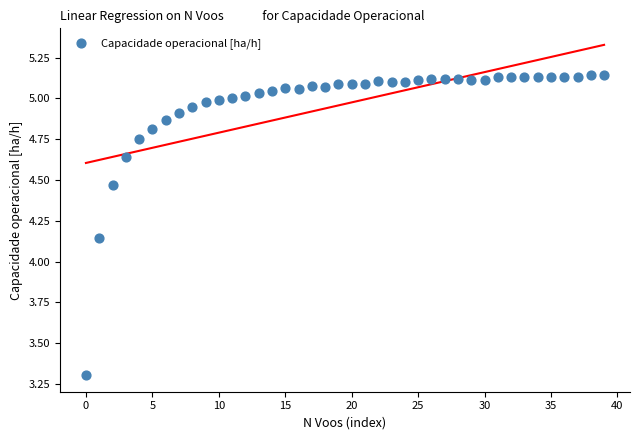

What is the range of Y values (max minus min)?

1.8